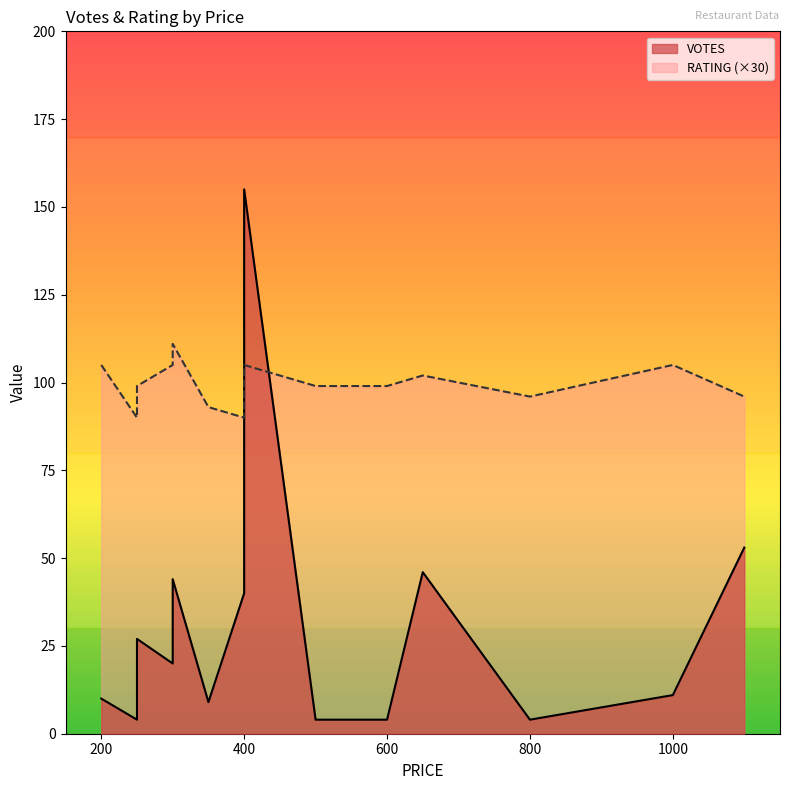

What is the difference between the second highest and minimum values in the RATING series?

0.5